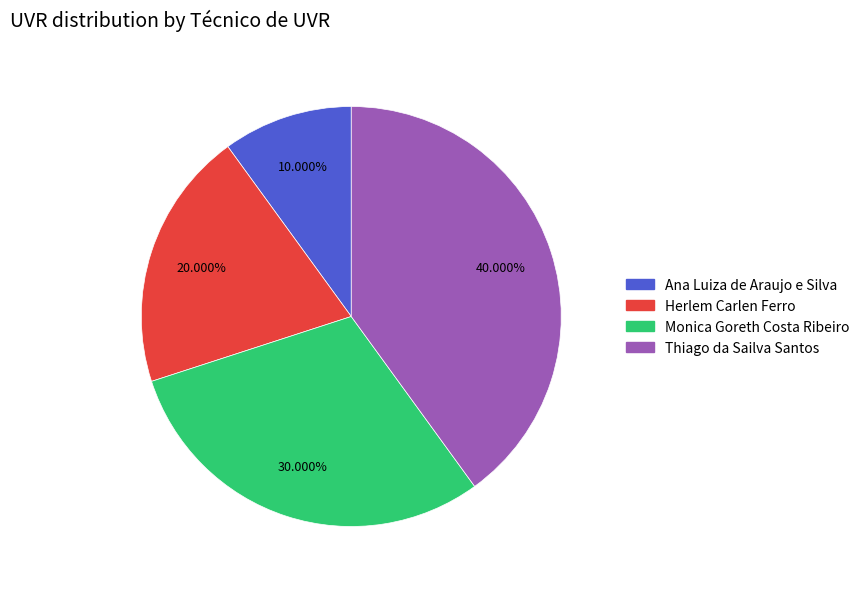

Count the number of slices in the pie.

4